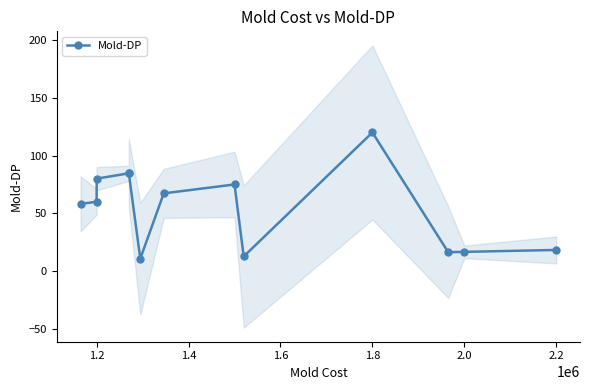

What is the difference between the maximum and second lowest values?

107.3